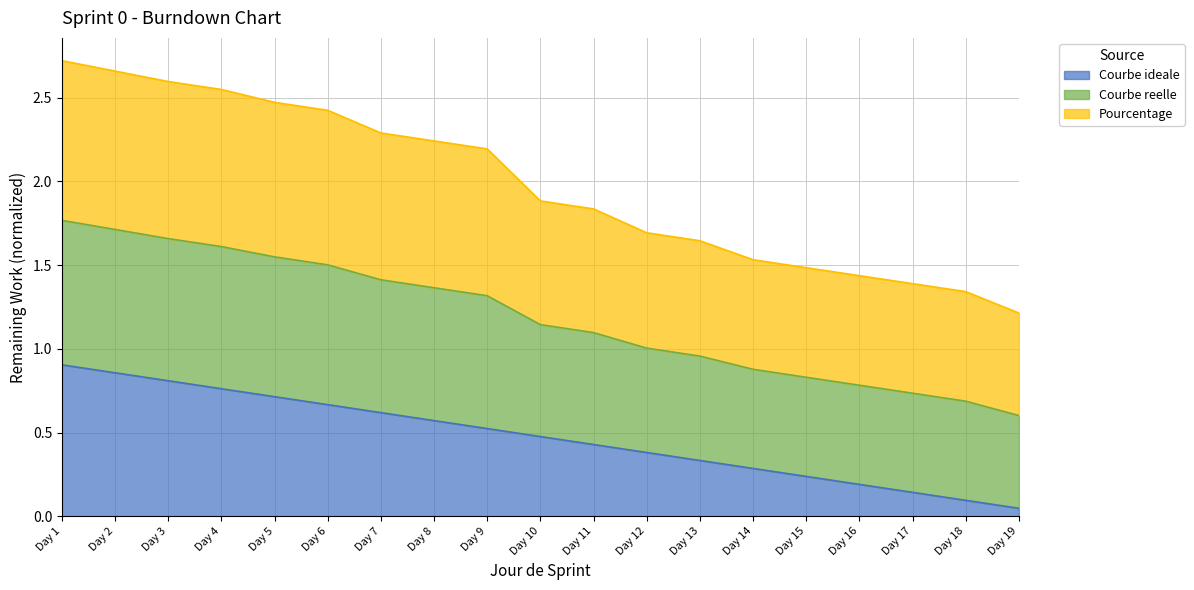

List the series in order of their overall mean, lowest first.

Courbe ideale, Pourcentage, Courbe reelle